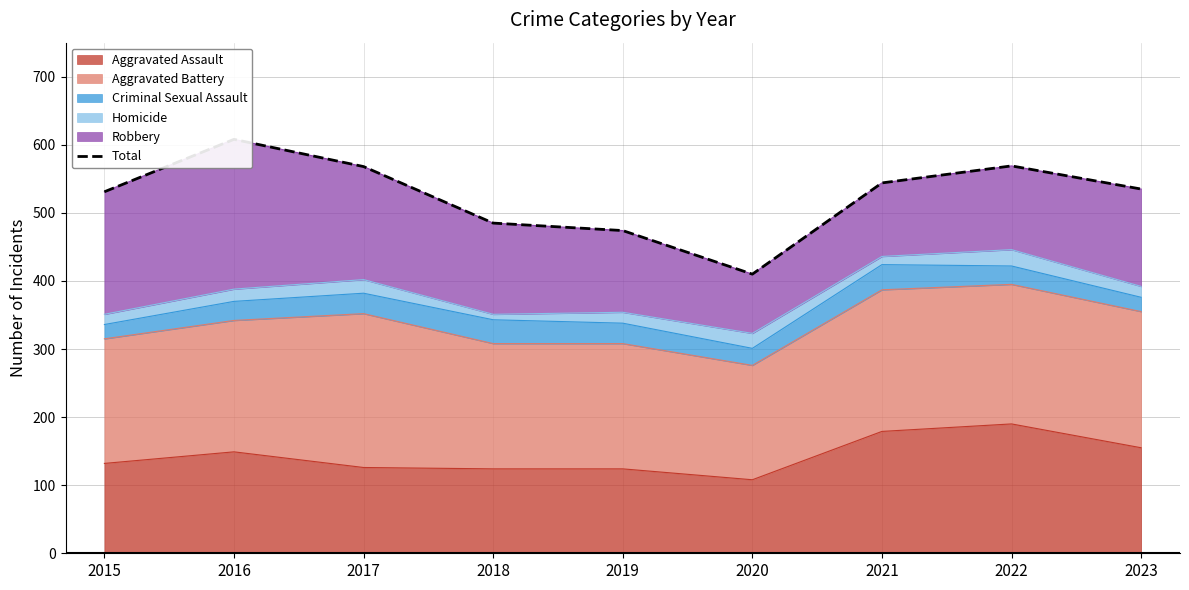

Reading left to right, transcribe all the data shown in this chart.

2015=531	2016=608	2017=568	2018=485	2019=474	2020=410	2021=544	2022=569	2023=535